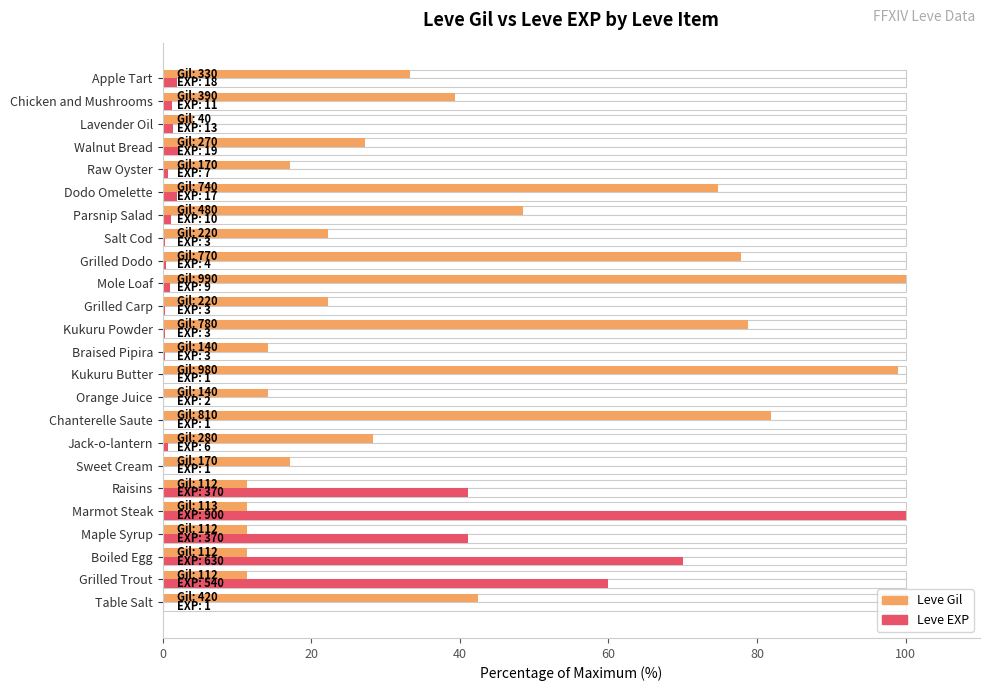

Is it true that Leve EXP equals 95.9 at Grilled Trout?

False